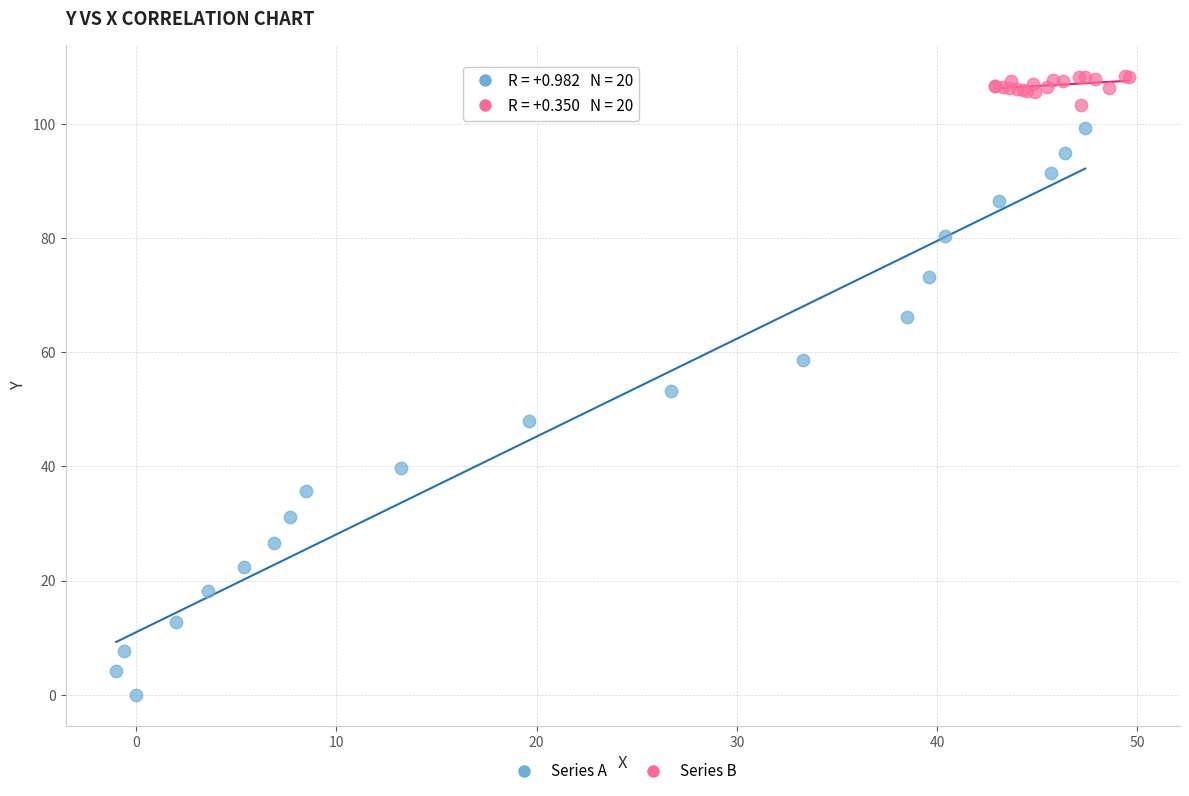

Which series reaches the minimum Y coordinate?

Series A